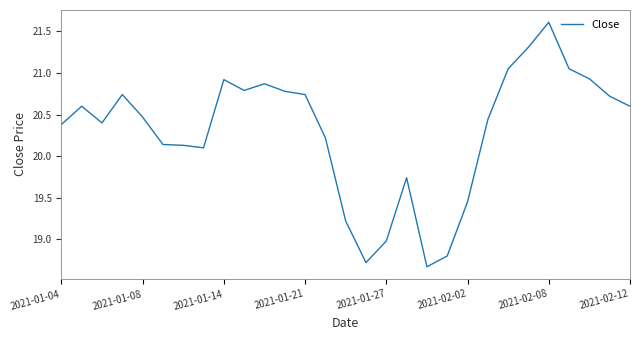

What is the smallest value displayed?

18.7